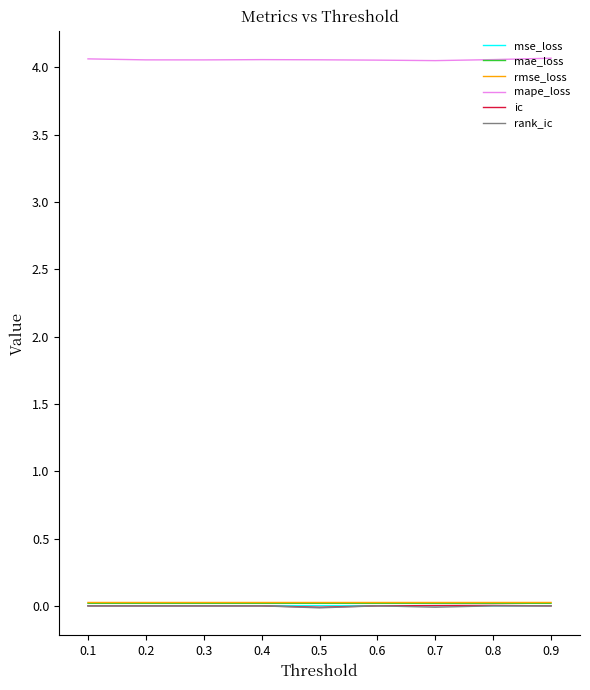

Which series has the largest total across all categories?

mape_loss